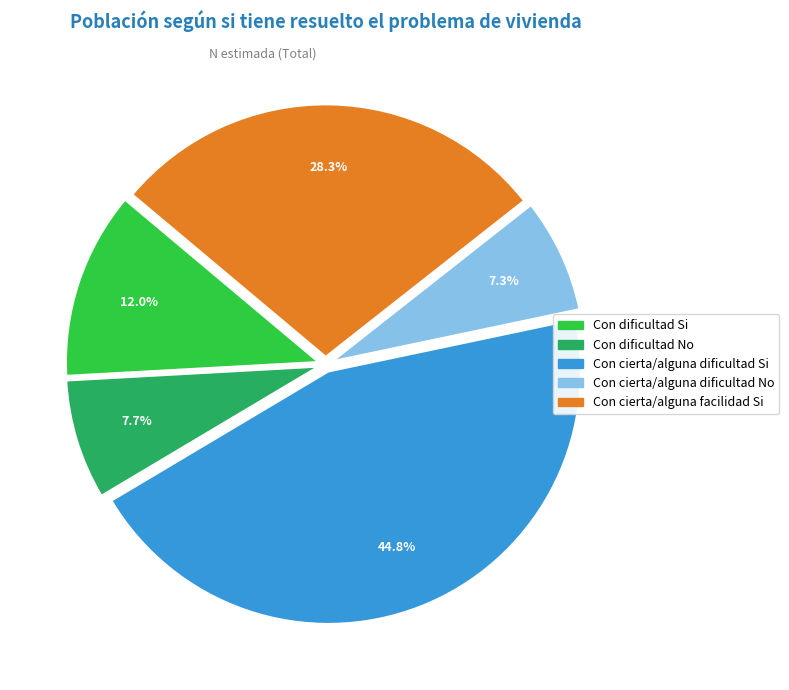

To the nearest percent, what is the average slice percentage?

20%